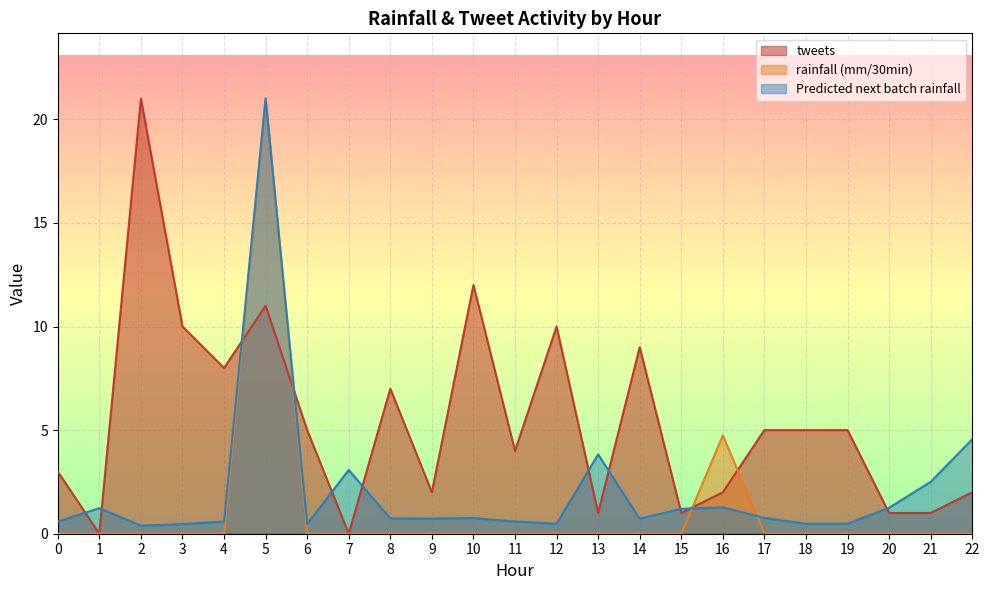

What are all the series names shown in the legend?

tweets, rainfall (mm/30min), Predicted next batch rainfall